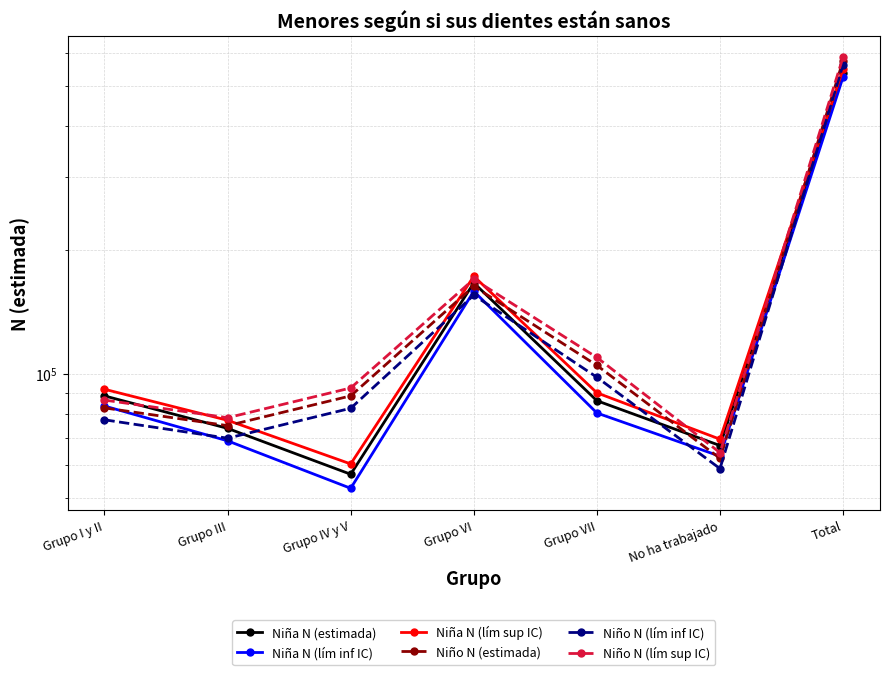

What position from the right is Grupo I y II?

7